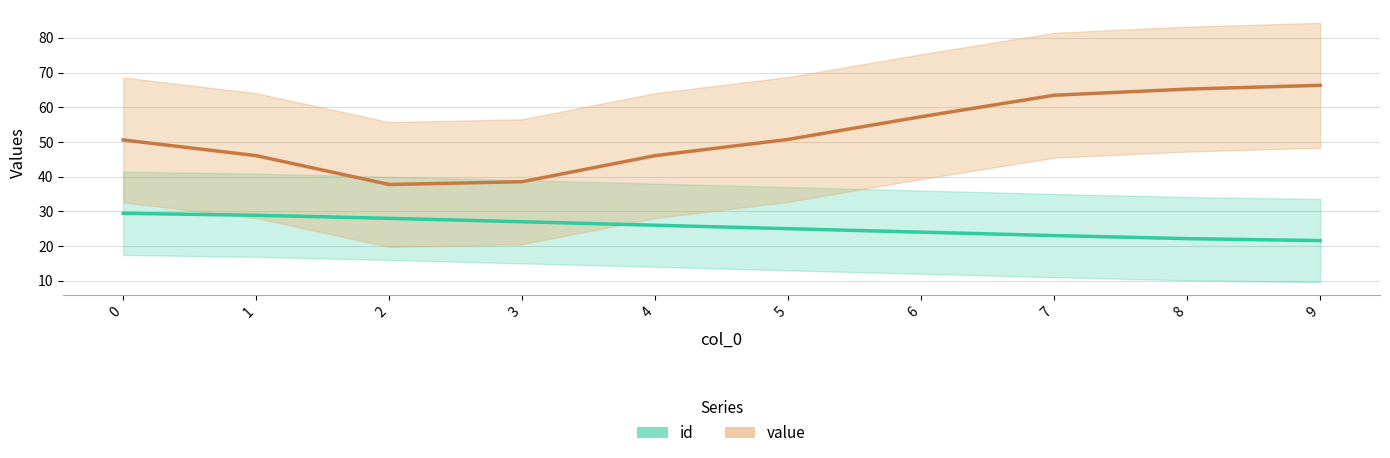

True or false: value and id cross at least once.

False